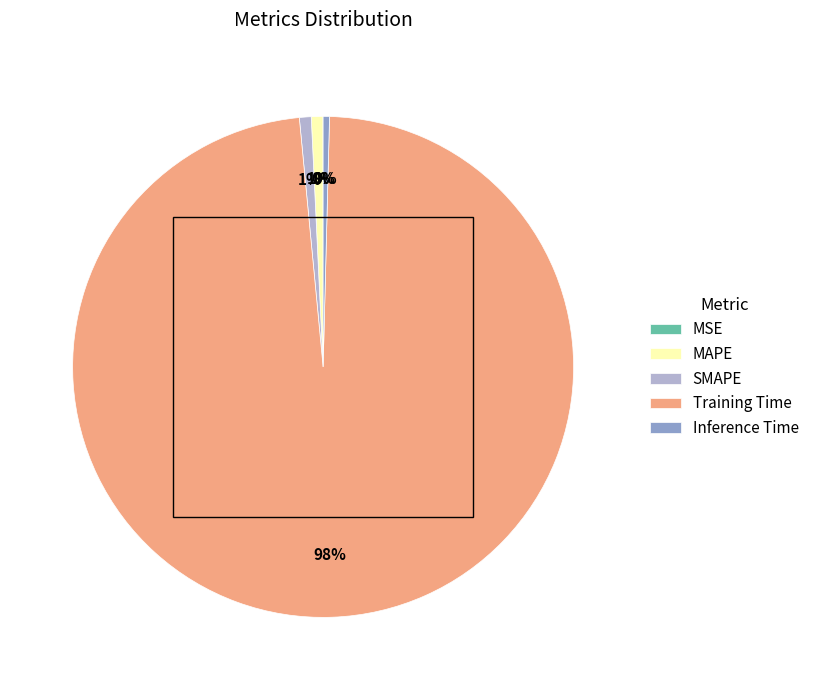

To the nearest percent, what percentage of the pie is MAPE?

1%